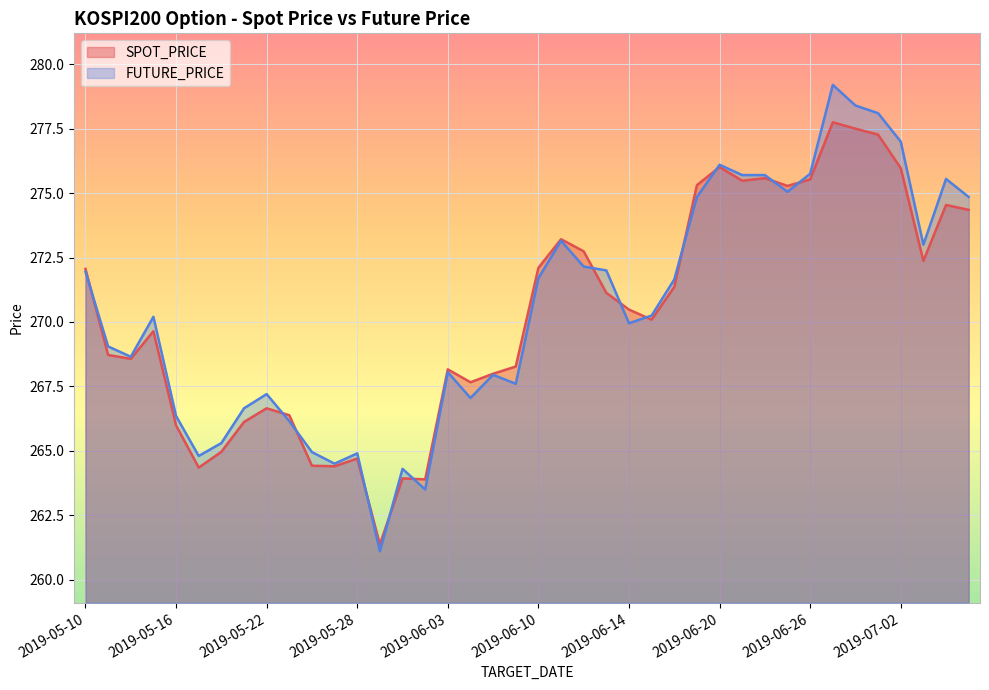

Where do SPOT_PRICE and FUTURE_PRICE first cross each other?

2019-05-10 and 2019-05-13